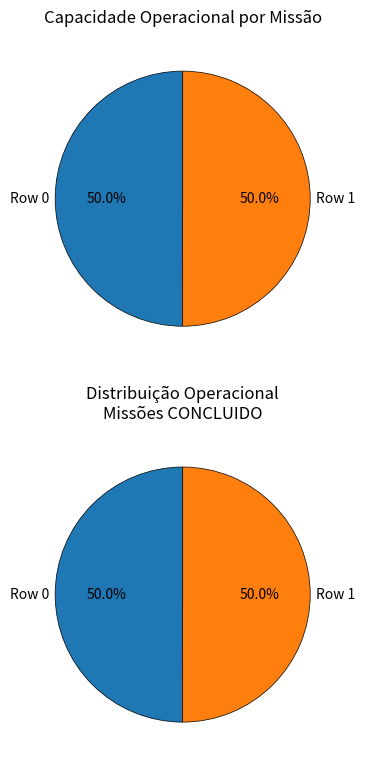

What is the total percentage of Row 0 and Row 1?

100.0%